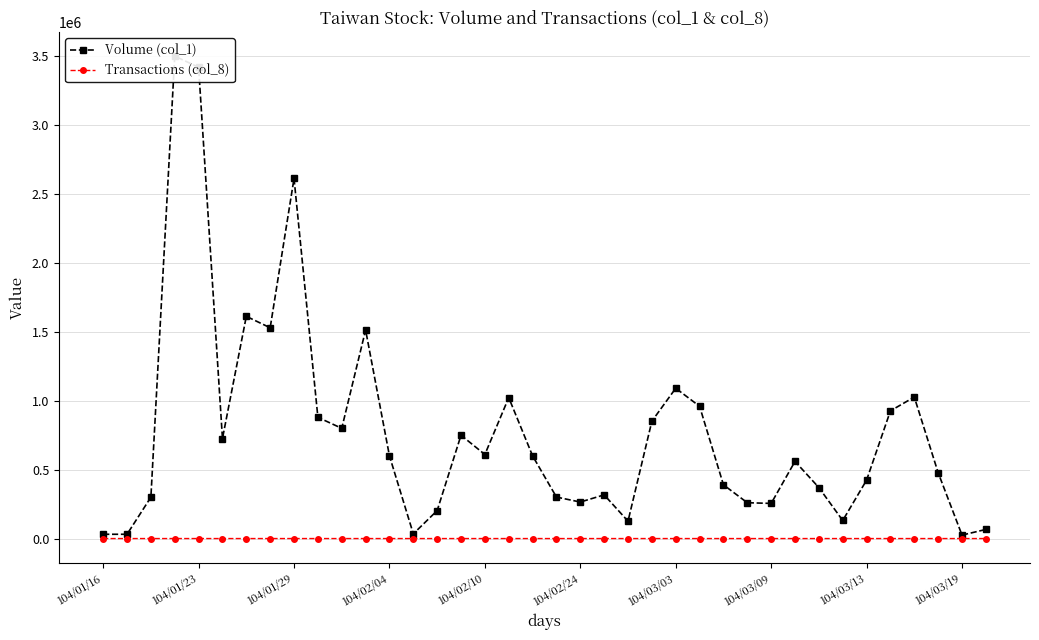

What is the average value of the Transactions (col_8) series?

9